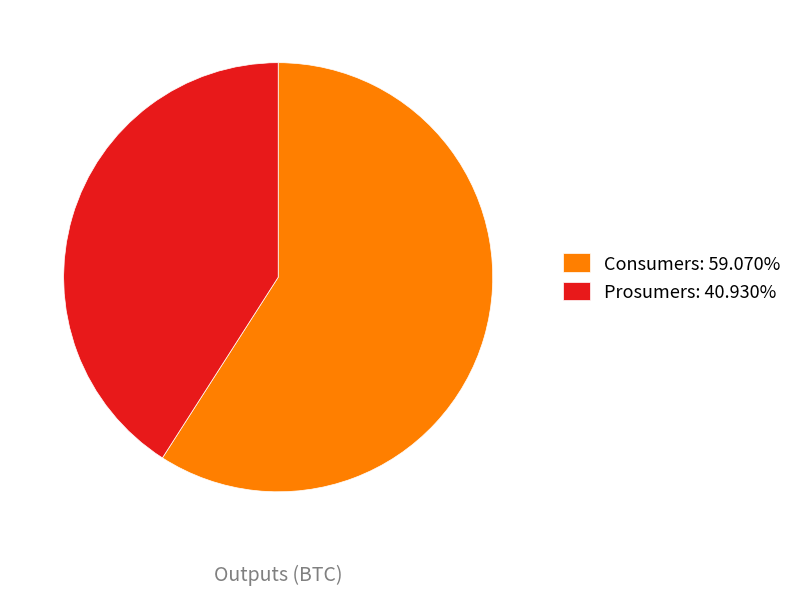

Is there any slice that represents more than half of the pie?

Yes